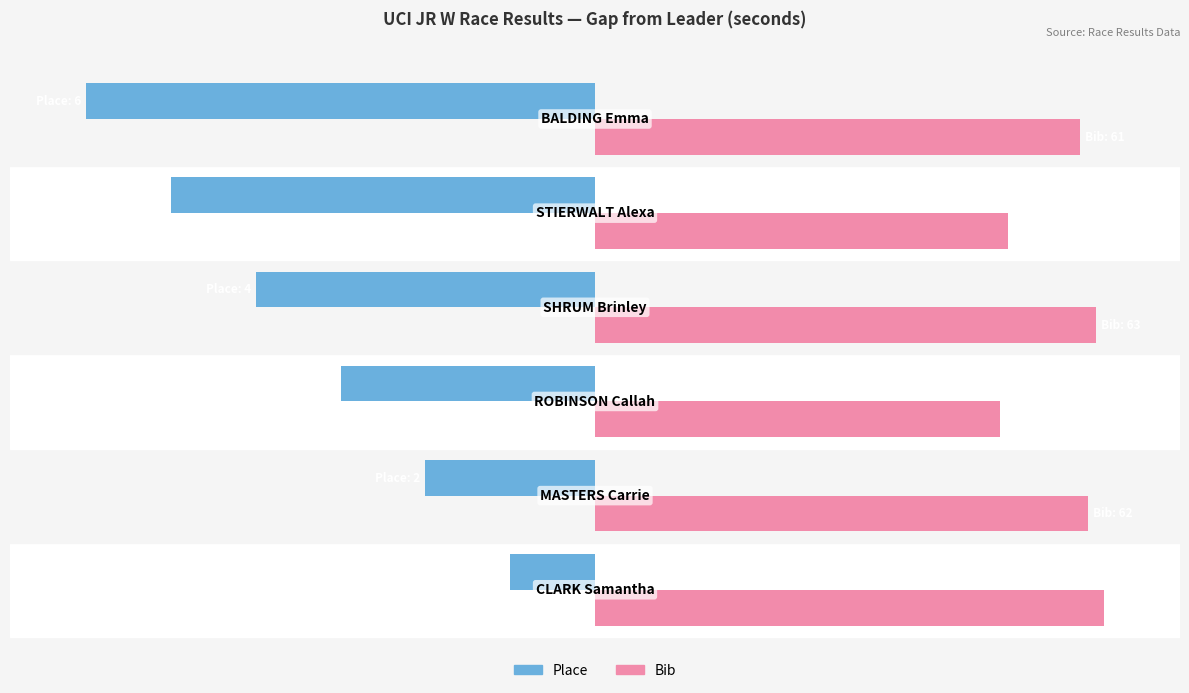

Reading right to left, what are all the values shown in this chart?

Place: -100.0	-83.3	-66.7	-50.0	-33.3	-16.7
Bib: 95.3	81.2	98.4	79.7	96.9	100.0